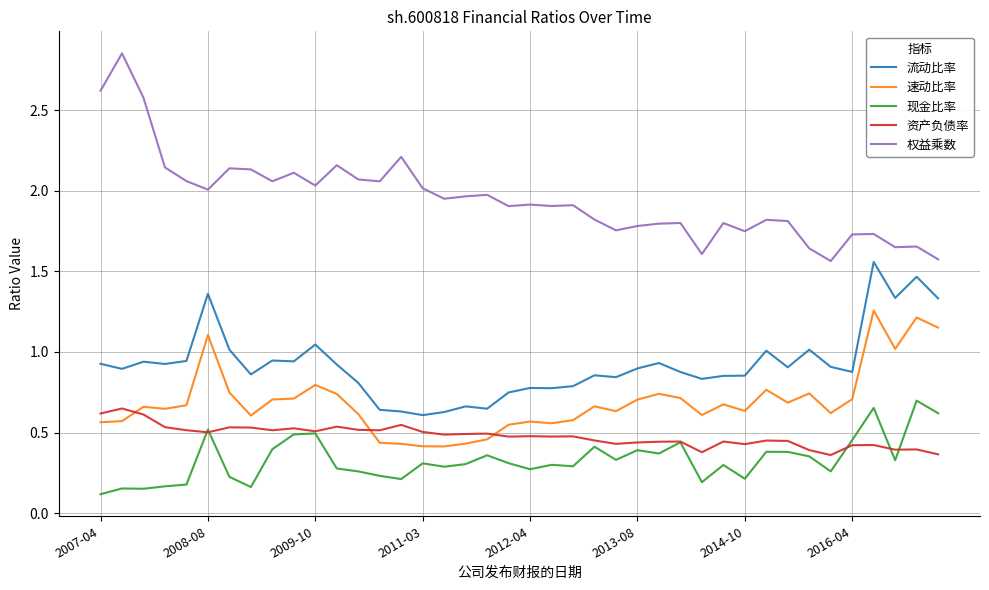

Which series has the largest range (max minus min)?

权益乘数